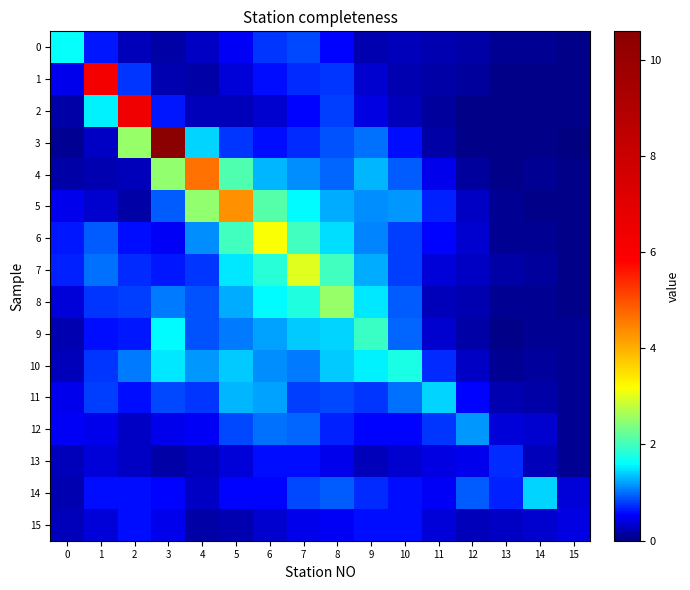

At which category does the chart reach its peak across all series?

3